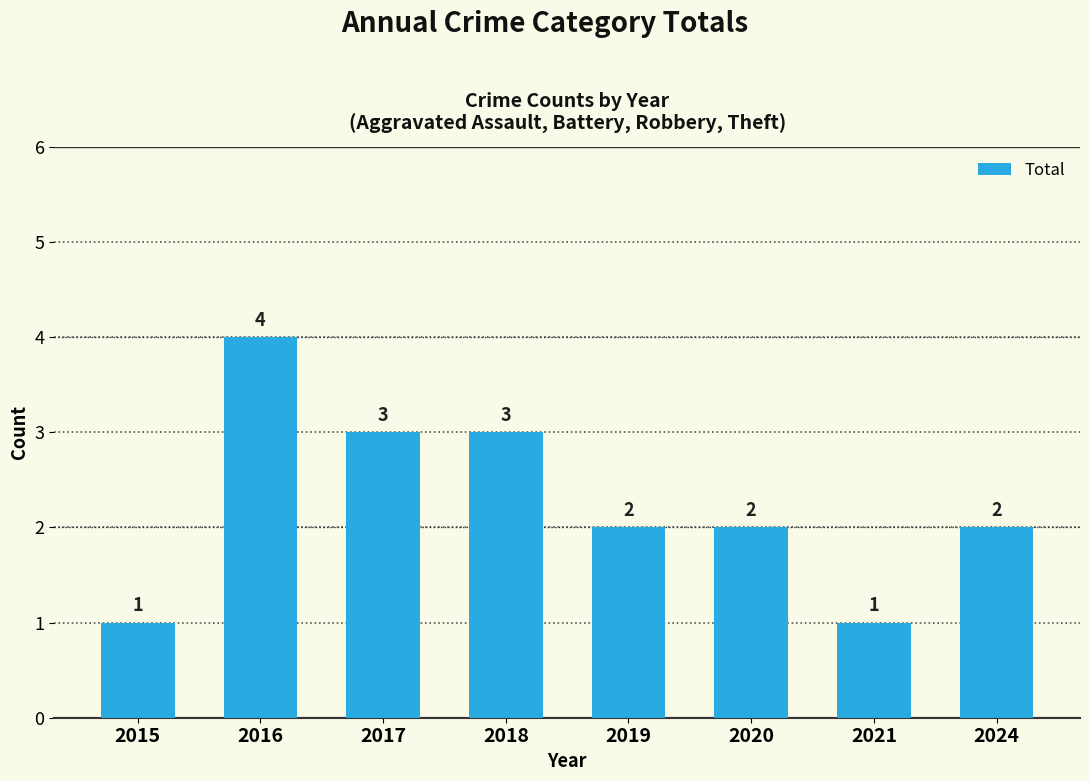

Which label corresponds to the largest value in the chart?

2016